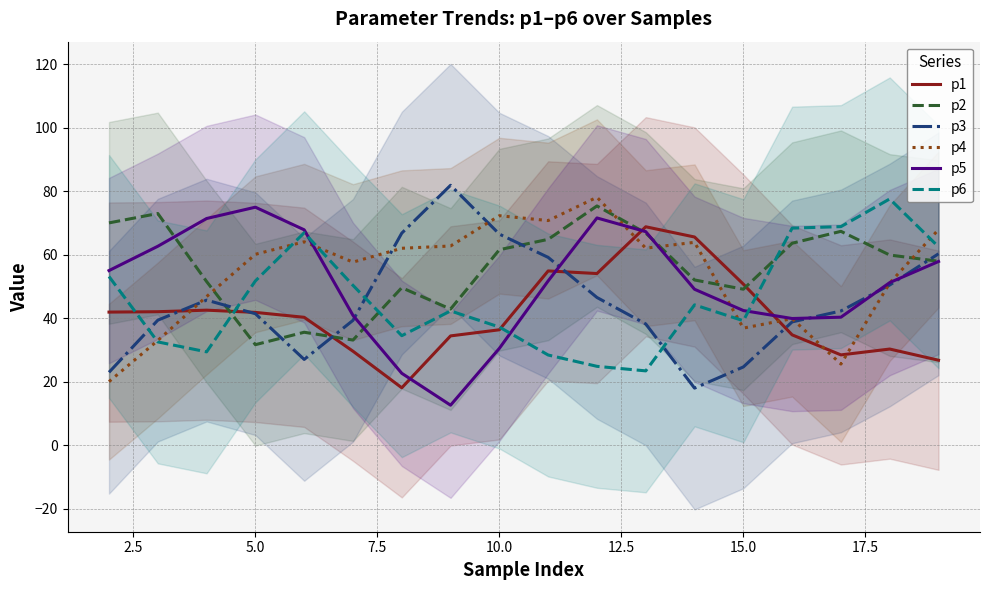

Which series has the largest total across all categories?

p2